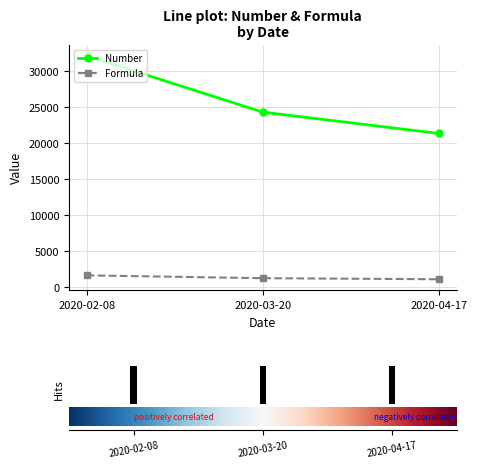

What is the sum of the Number values at 2020-03-20 and 2020-04-17?

45660.0